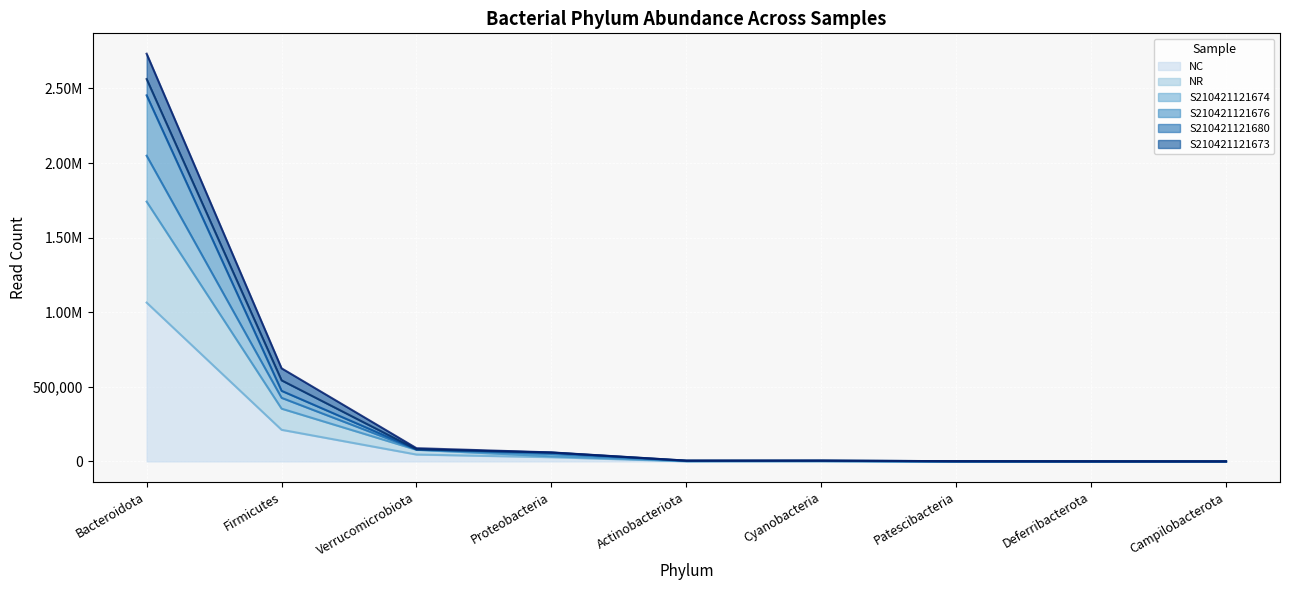

What are all the series names shown in the legend?

NC, NR, S210421121674, S210421121676, S210421121680, S210421121673